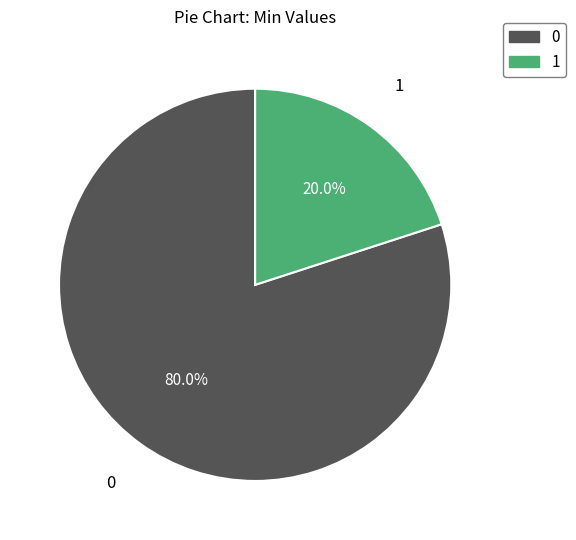

Is there a majority slice in this chart?

Yes